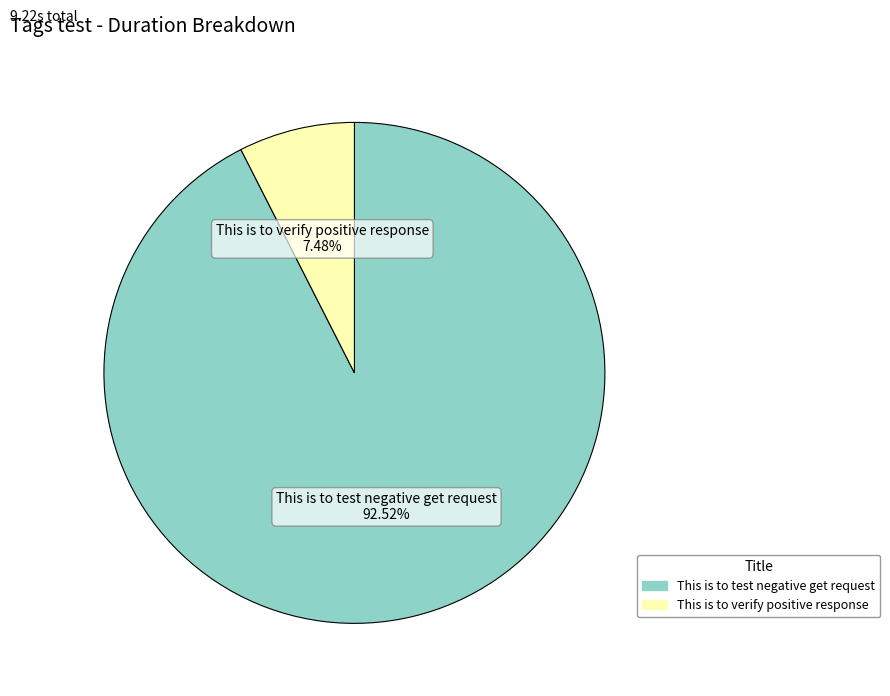

Count the number of slices in the pie.

2